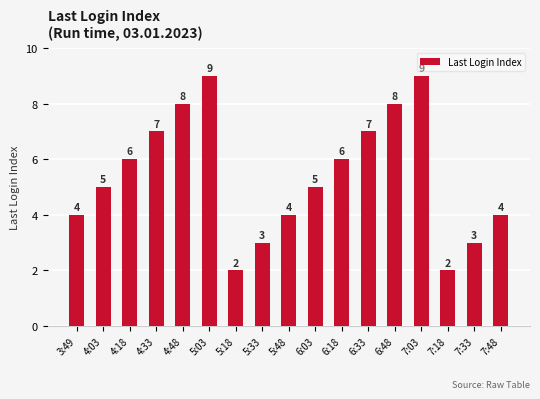

How many series are shown in this chart?

1